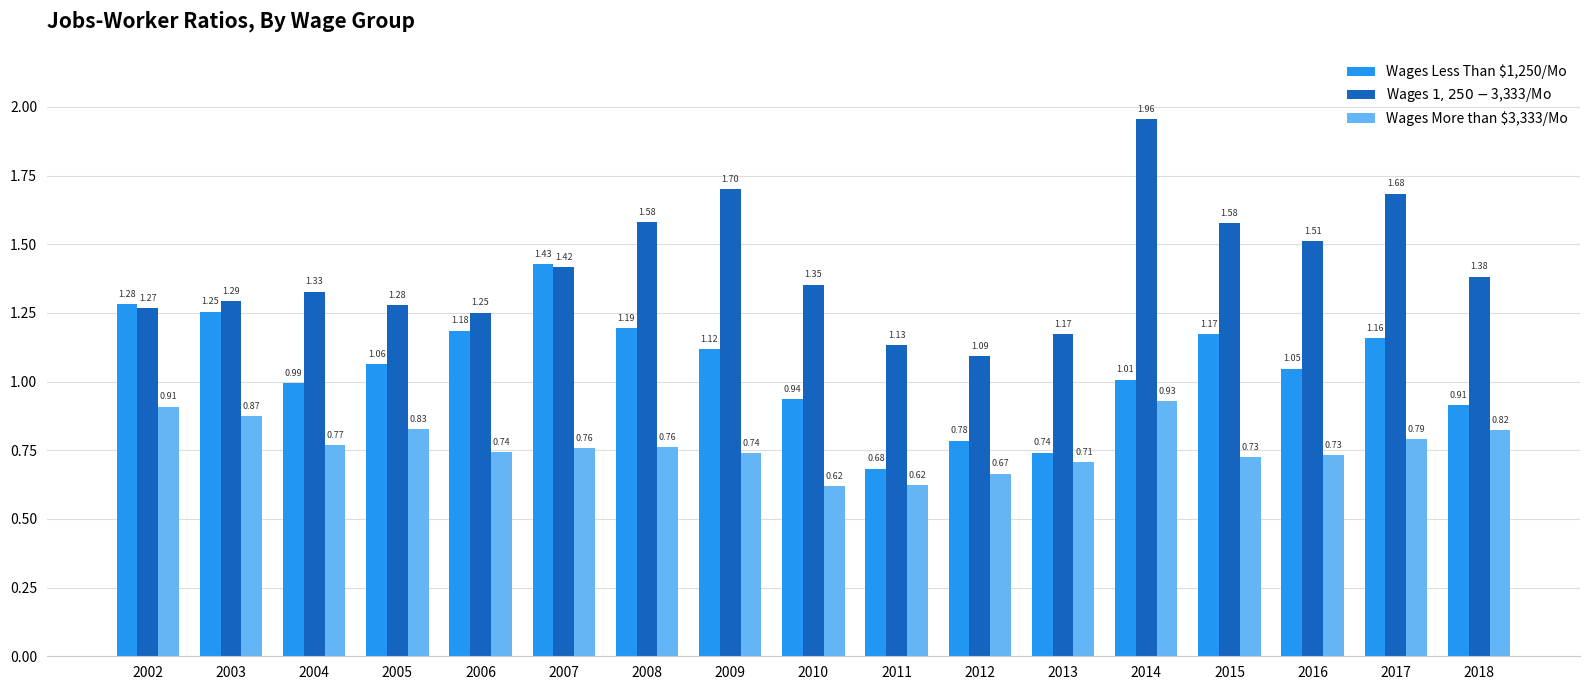

At which label is Wages More than $3,333/Mo closest to 0?

2010